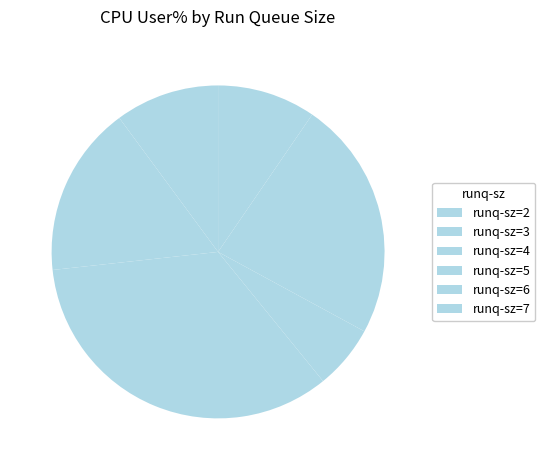

Count the number of slices in the pie.

6